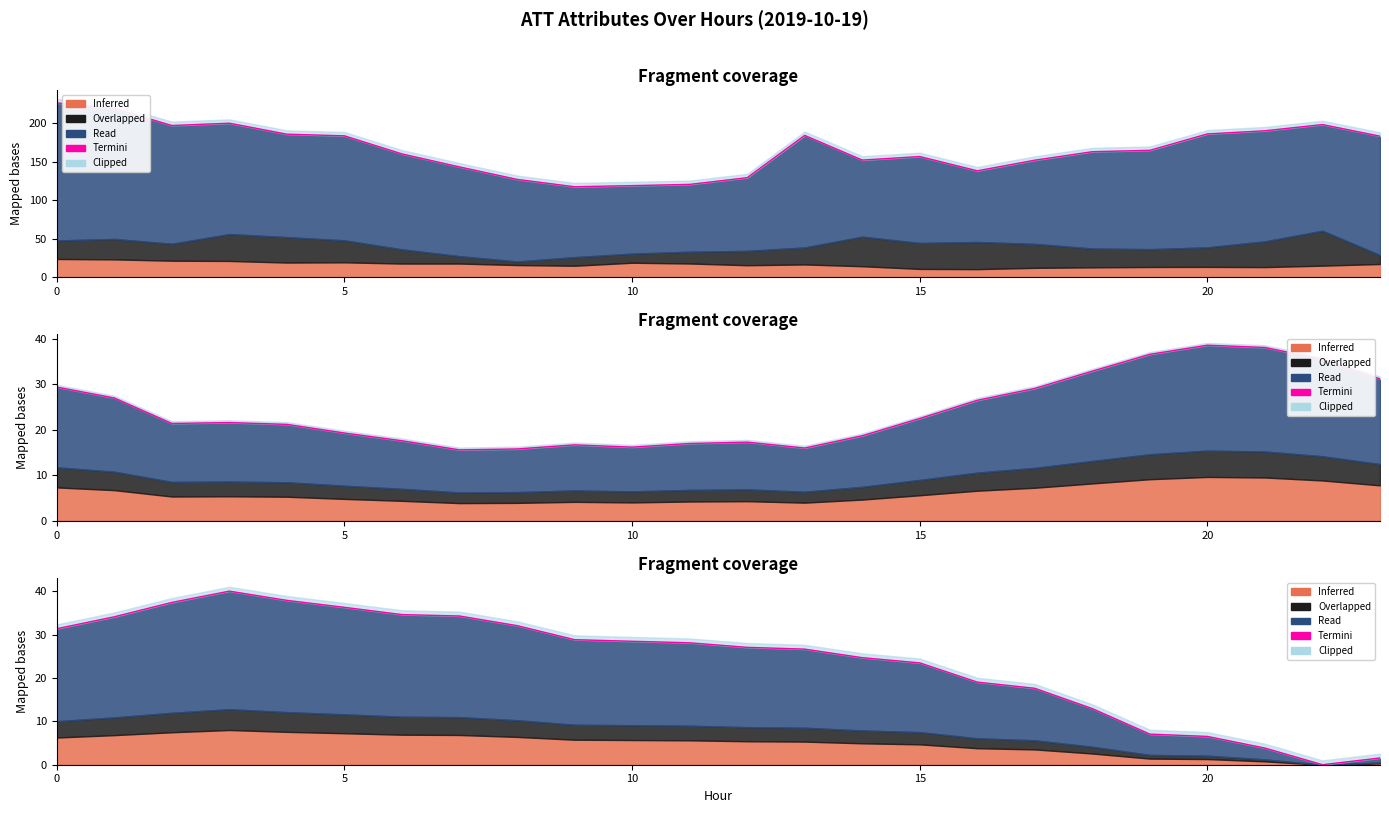

Which label corresponds to the smallest value in the chart?

22